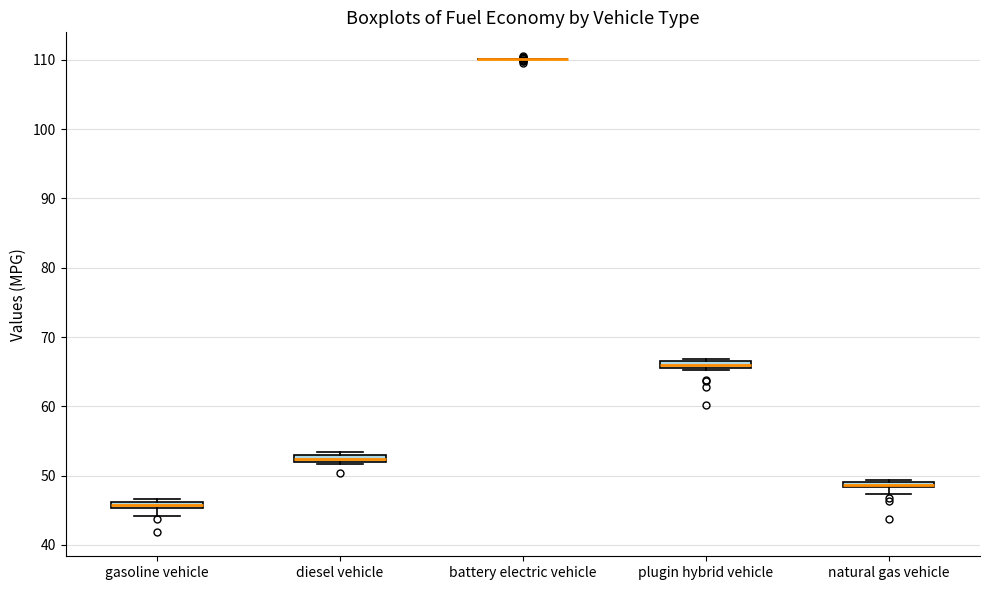

Where is the upper edge of the box for natural gas vehicle on the y-axis? The values are not printed on the chart, so give them approximately, as read against the axis.

49